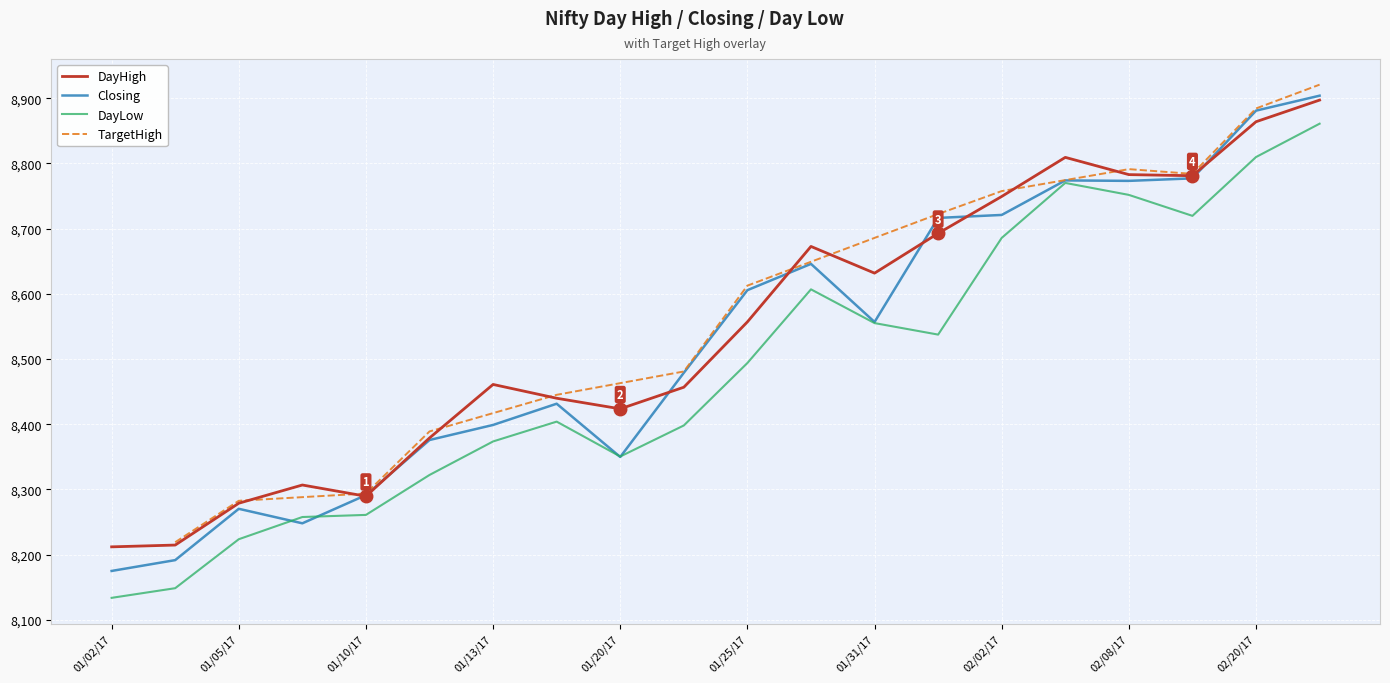

After their last crossing, which series has the higher values: Closing or DayHigh?

Closing